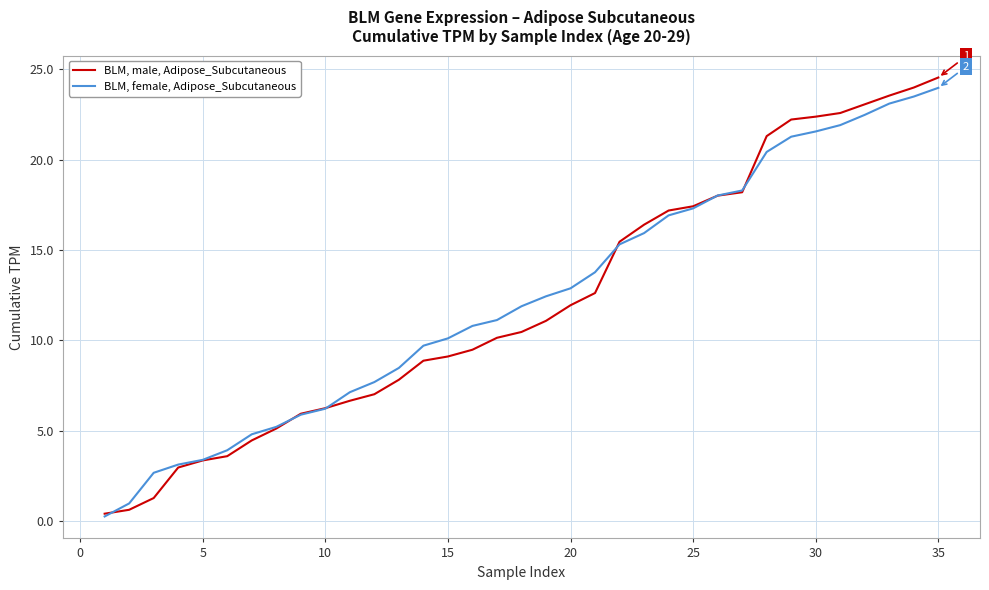

What is the highest value of the BLM, female, Adipose_Subcutaneous series?

24.0